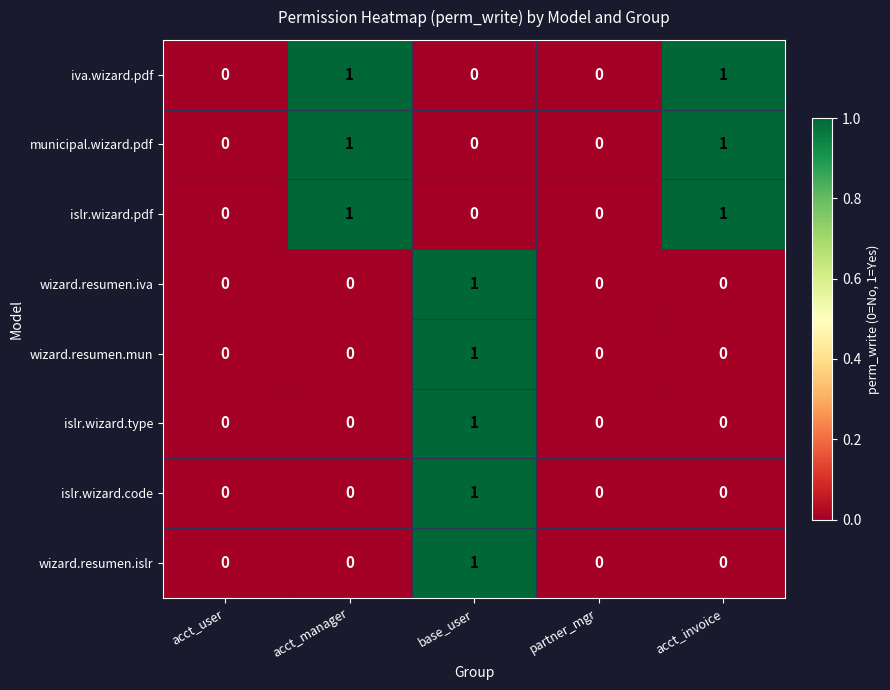

How many islr.wizard.code values are between 0 and 1?

5